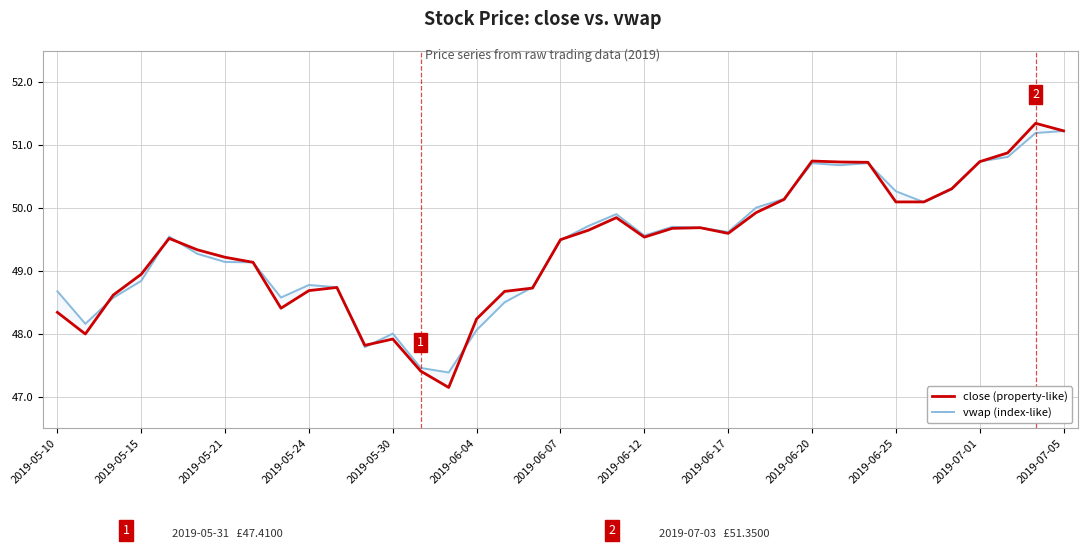

Which series ends up on top after the final intersection of close (property-like) and vwap (index-like)?

close (property-like)